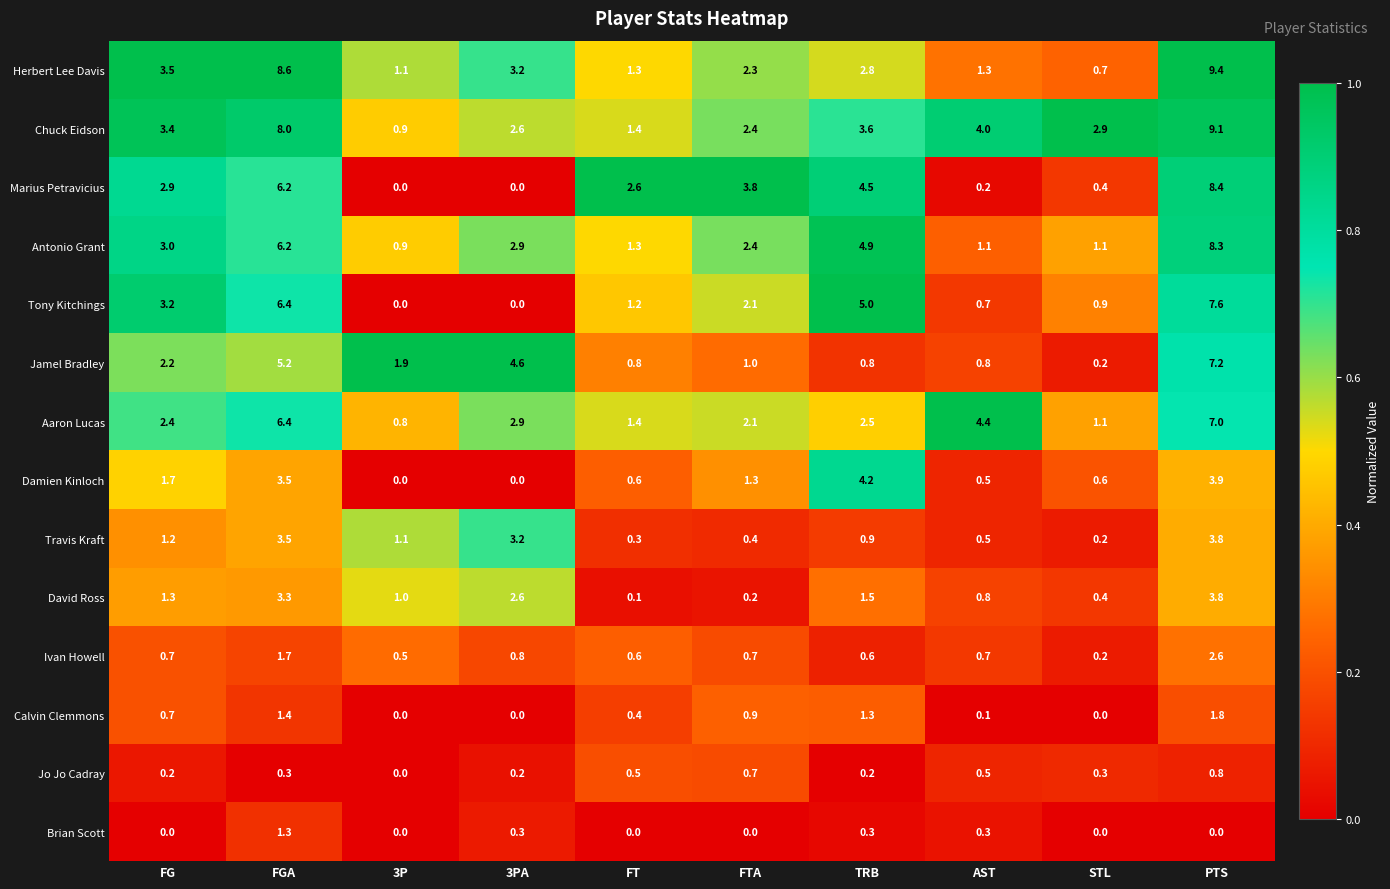

At which label does Tony Kitchings first exceed 2?

FG